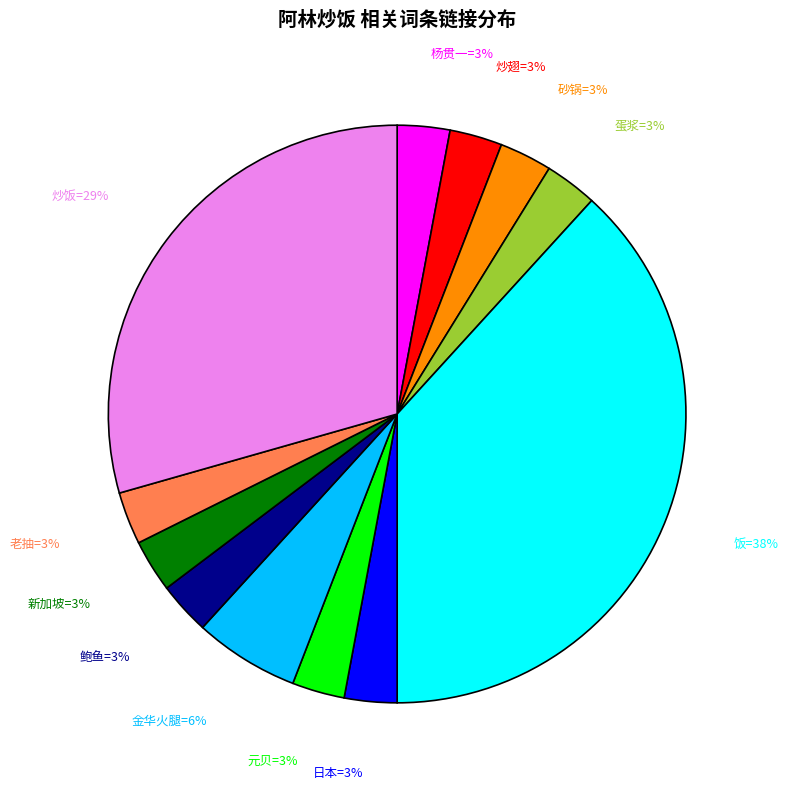

Is there a majority slice in this chart?

No